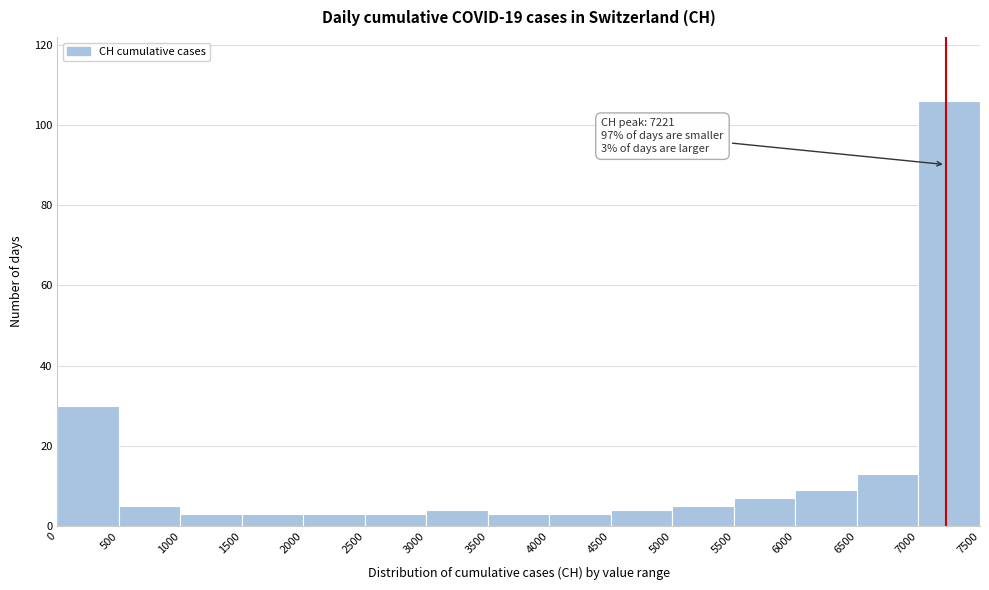

Which range on the x-axis has the tallest bar?

7000 to 7500